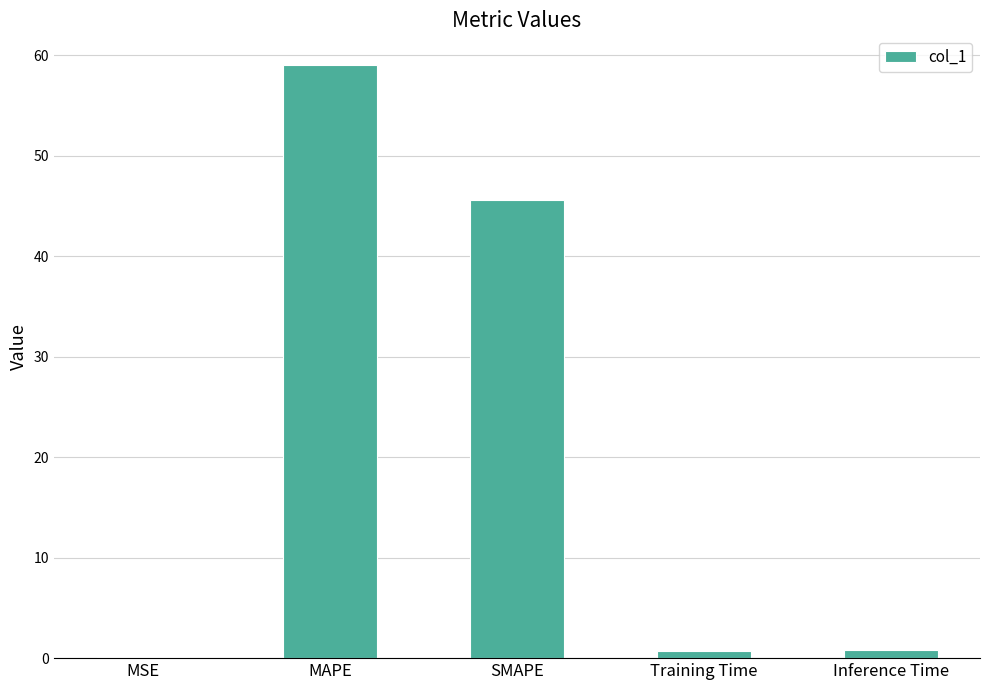

Is it true that the value at MAPE is 96.0?

False